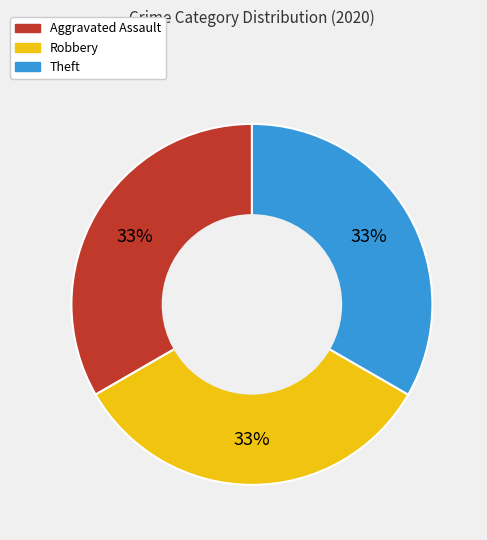

To the nearest percent, what is the average slice percentage?

33%